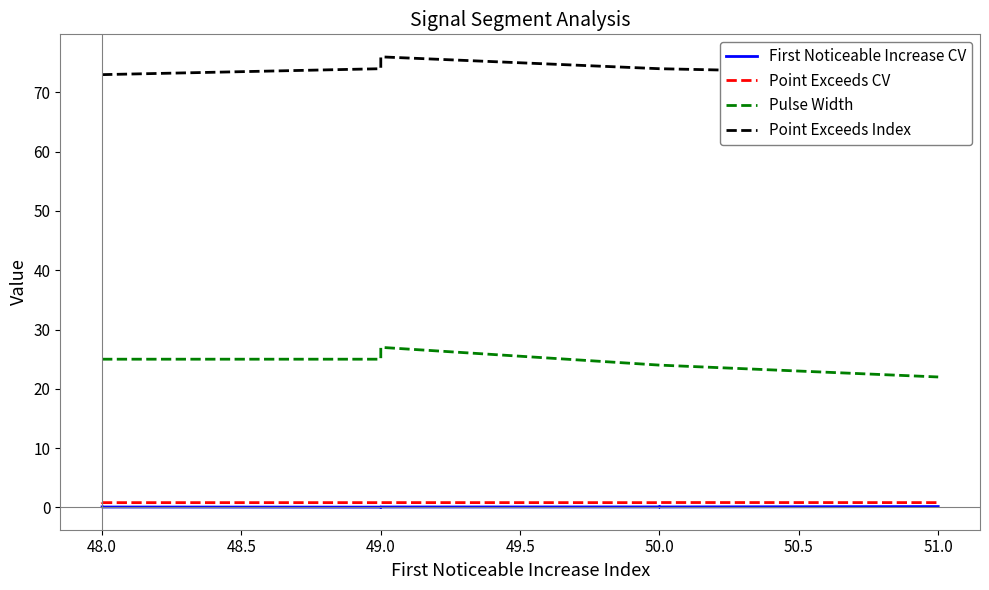

Does the chart have visible grid lines?

No